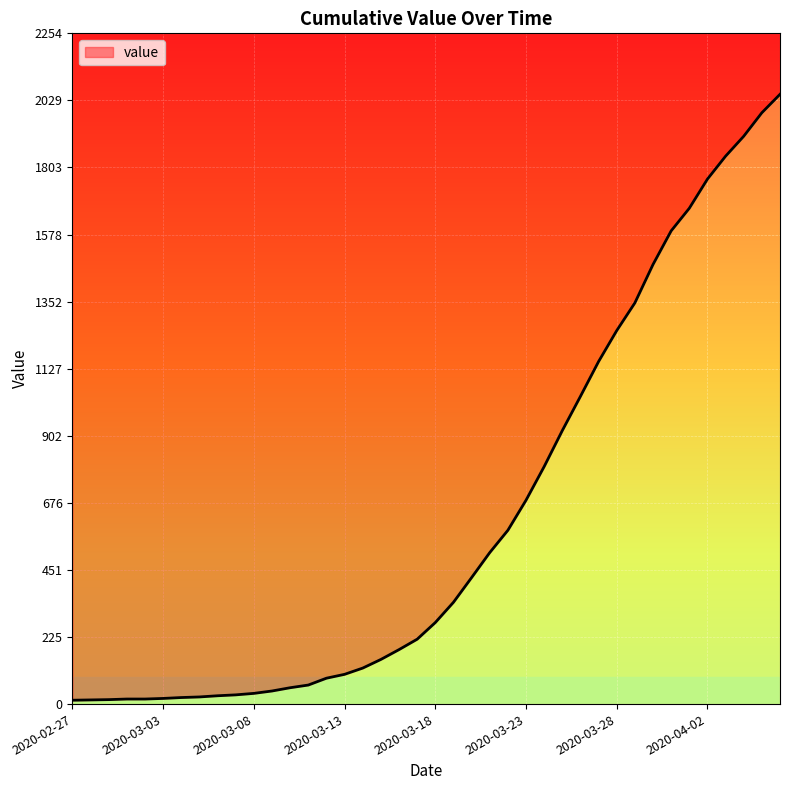

Between 2020-03-23 and 2020-03-10, which is larger?

2020-03-23